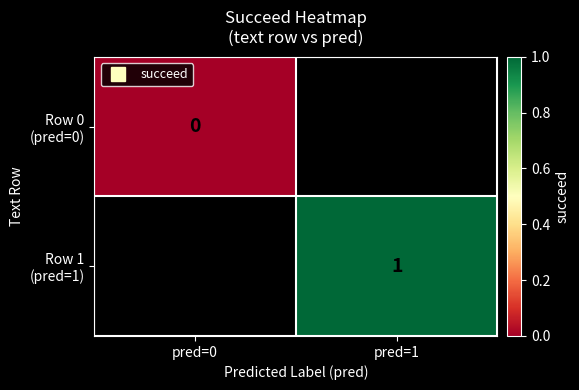

Which series has the largest range (max minus min)?

Row 0 (pred=0)